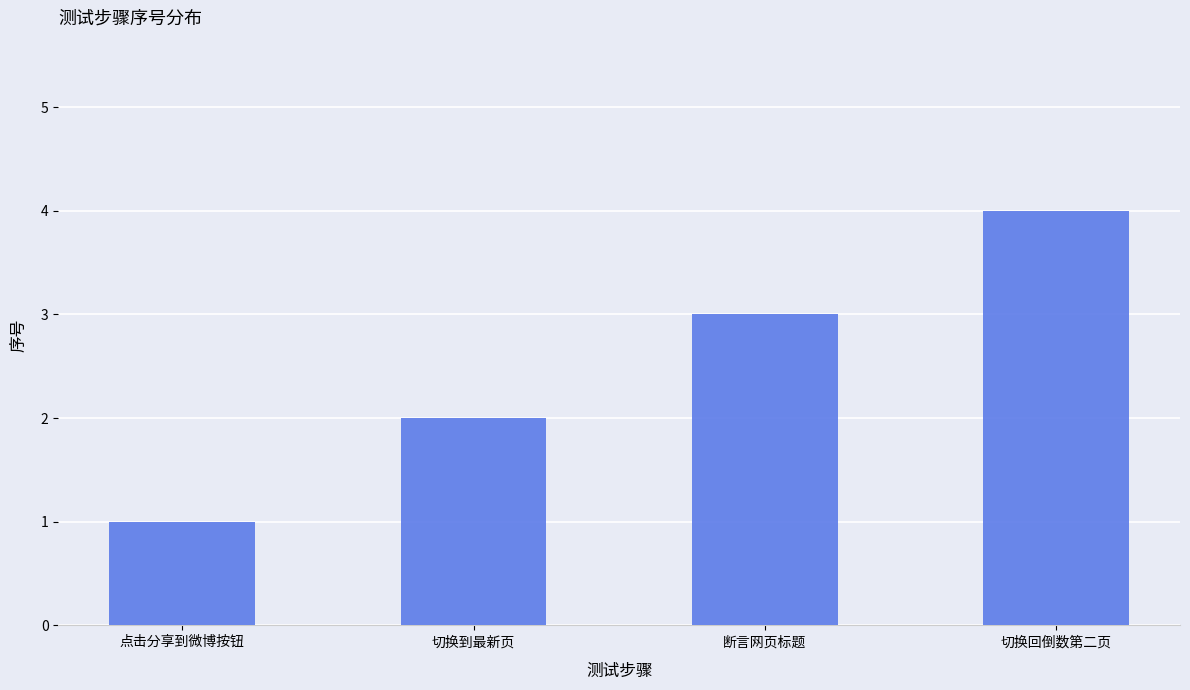

What is the difference between the maximum and minimum values?

3